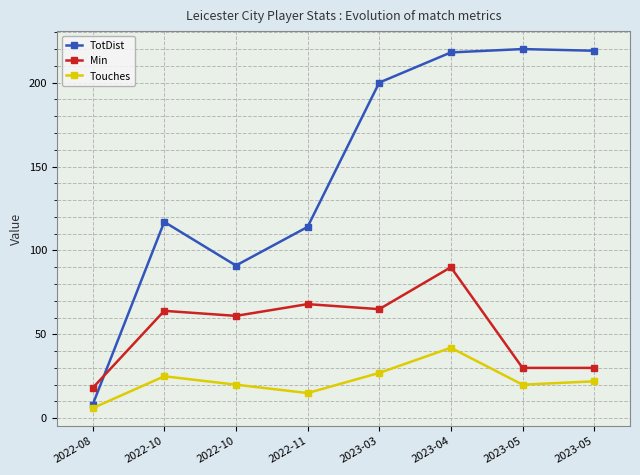

What is the value of the TotDist point at the 4th from the left?

114